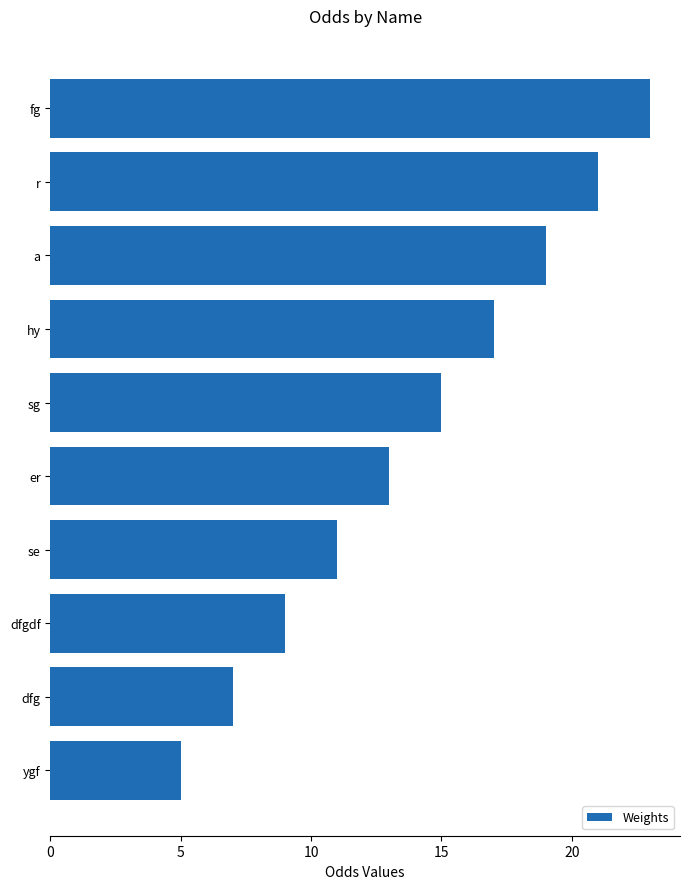

List the labels in order of value, smallest first.

ygf, dfg, dfgdf, se, er, sg, hy, a, r, fg